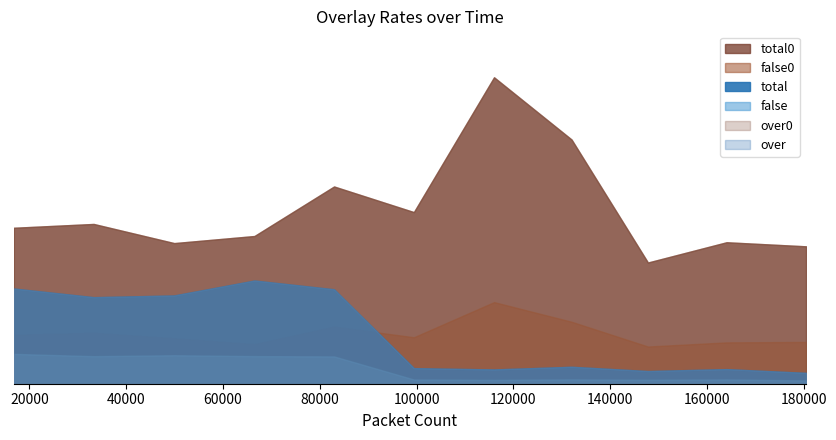

True or false: false and over0 intersect in this chart.

False